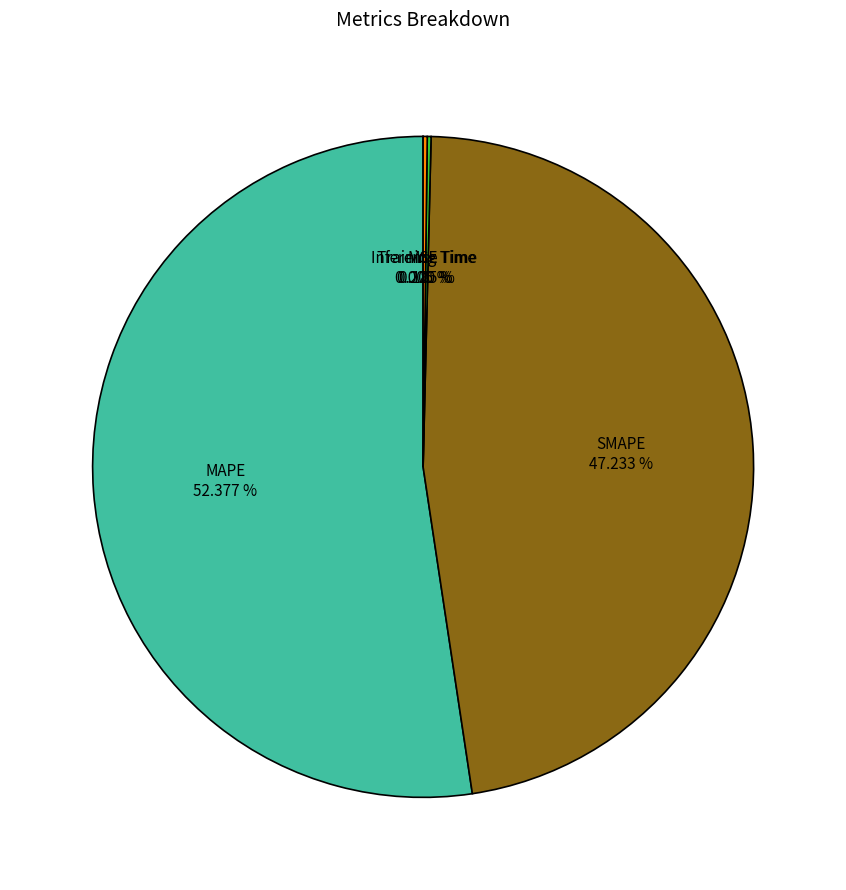

Does any single category account for the majority?

Yes